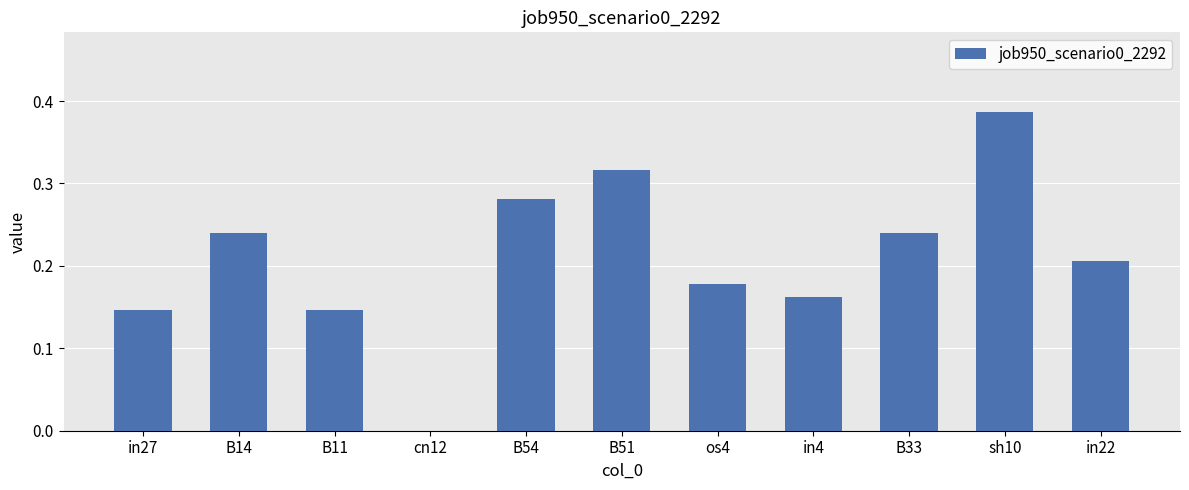

What is the sum of all values?

2.3